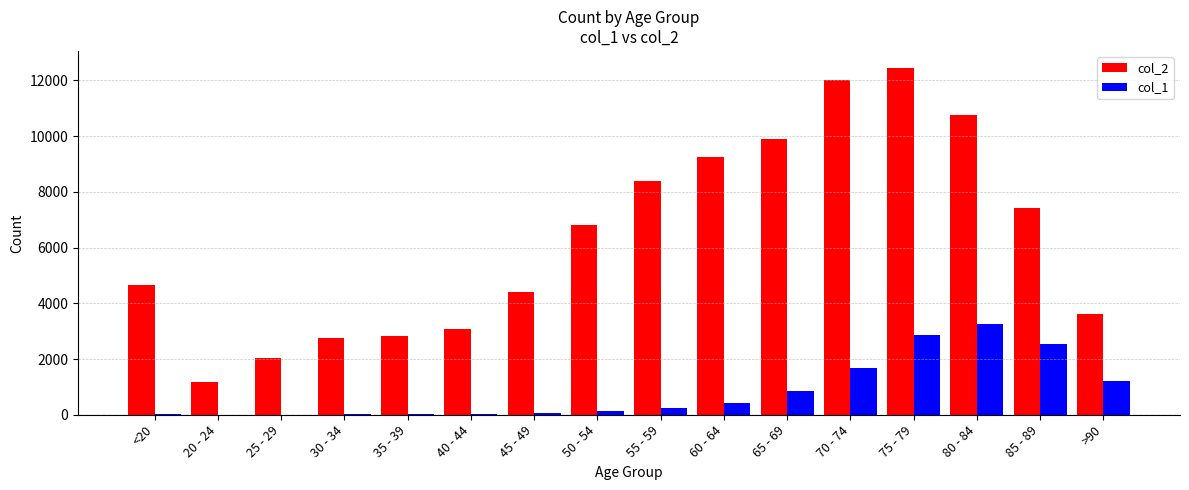

Is it true that col_1 equals 227 at 55 - 59?

True